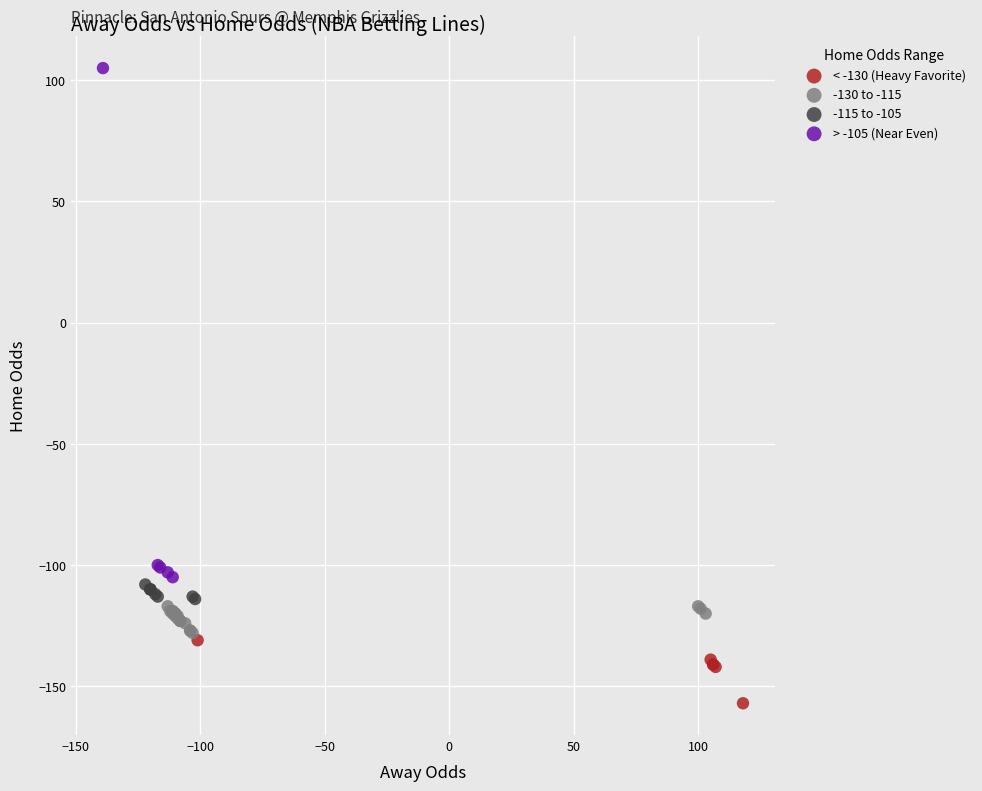

What are all the series names shown in the legend?

< -130 (Heavy Favorite), -130 to -115, -115 to -105, > -105 (Near Even)